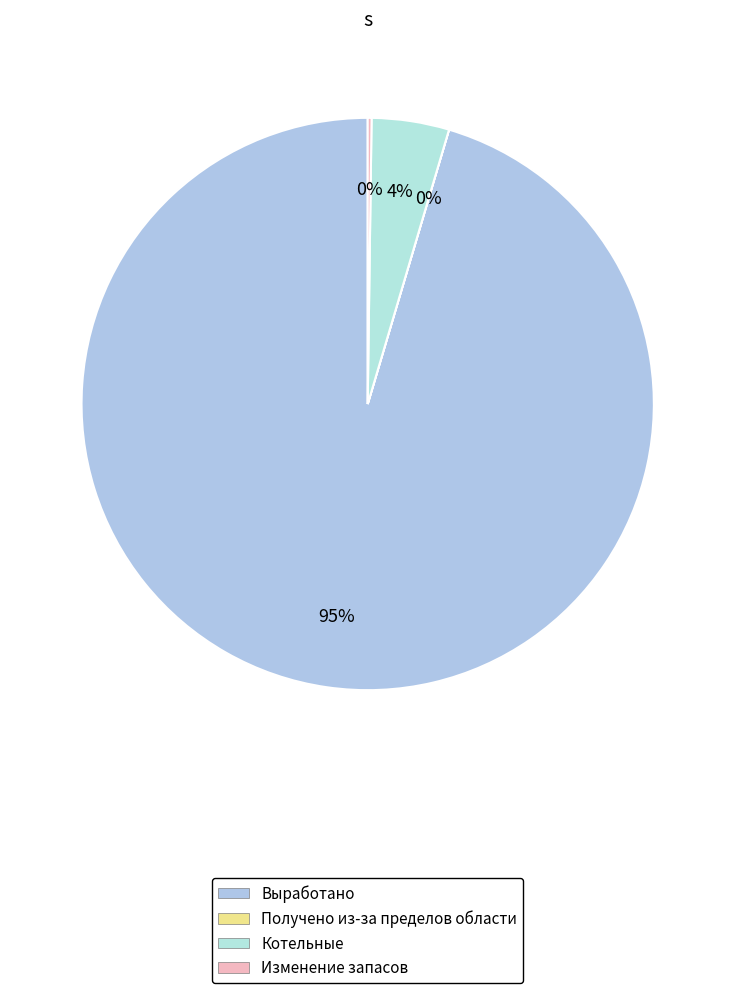

The Получено из-за пределов области slice represents 14% of the pie. True or false?

False